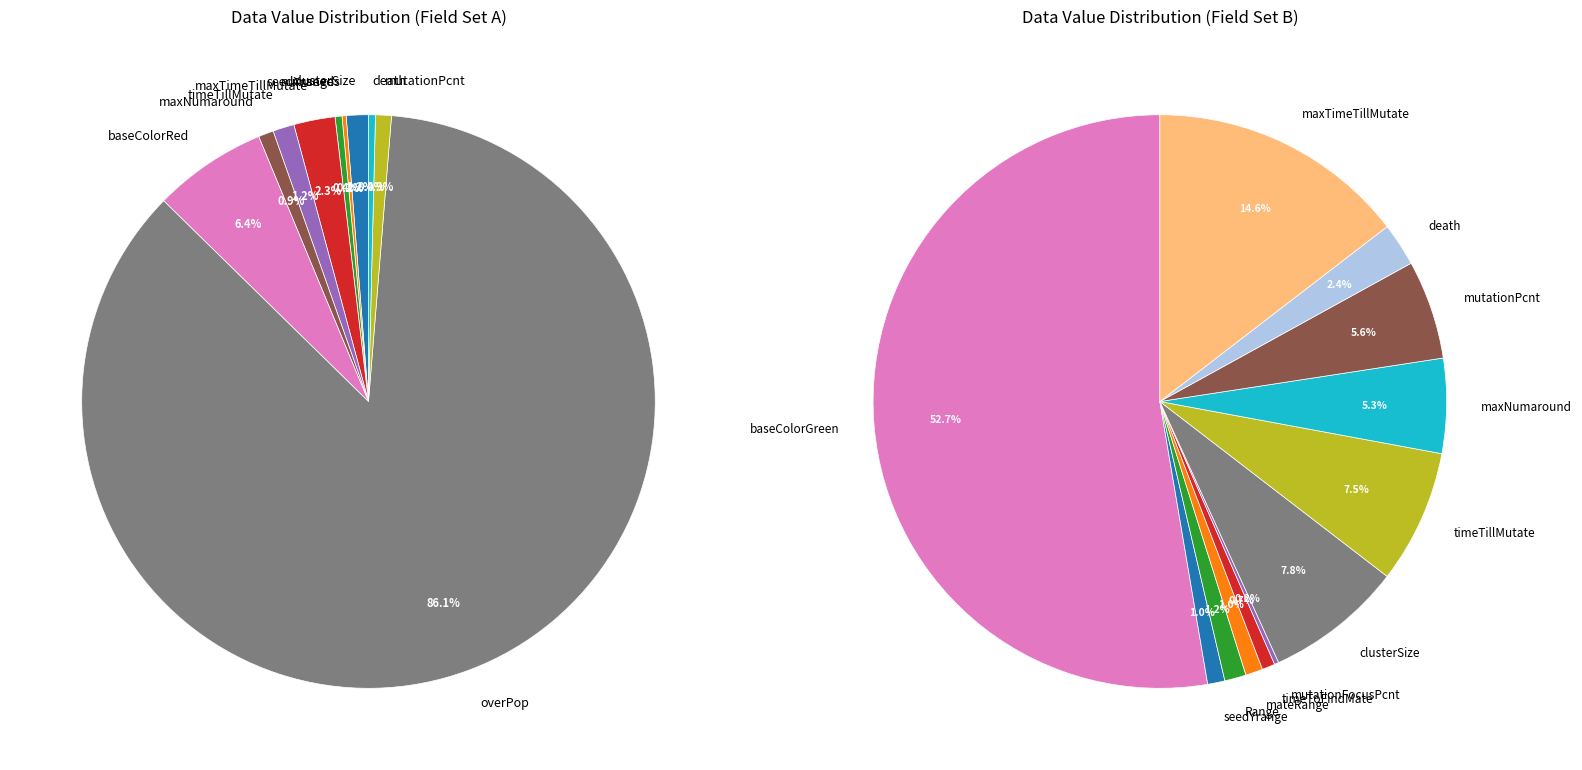

What percentage do mutationPcnt and death together represent?

1.2%